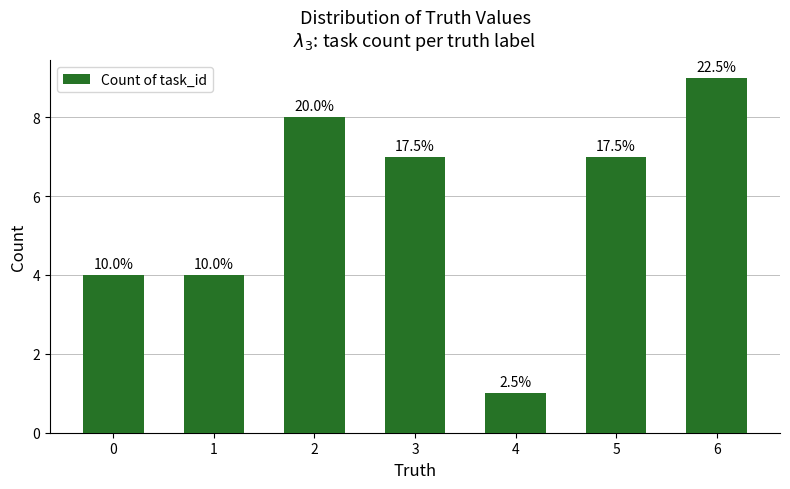

The value at 1 is 2. True or false?

False